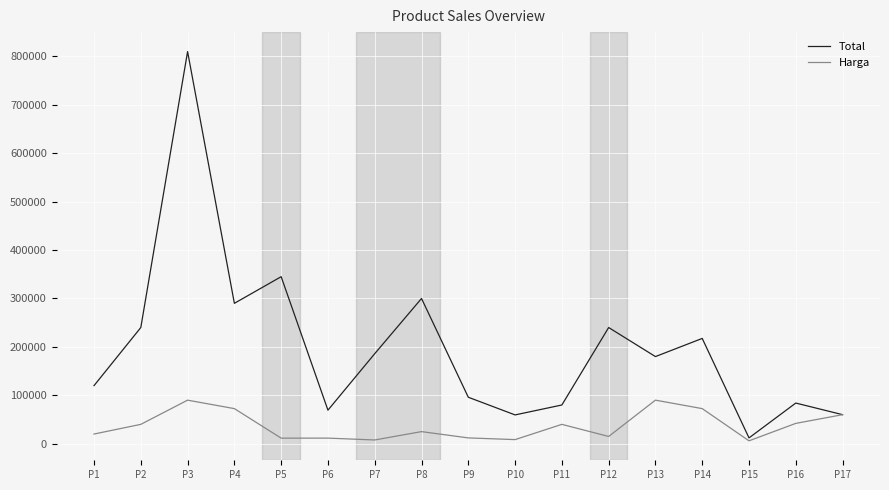

Which series changed the most between P4 and P13?

Total